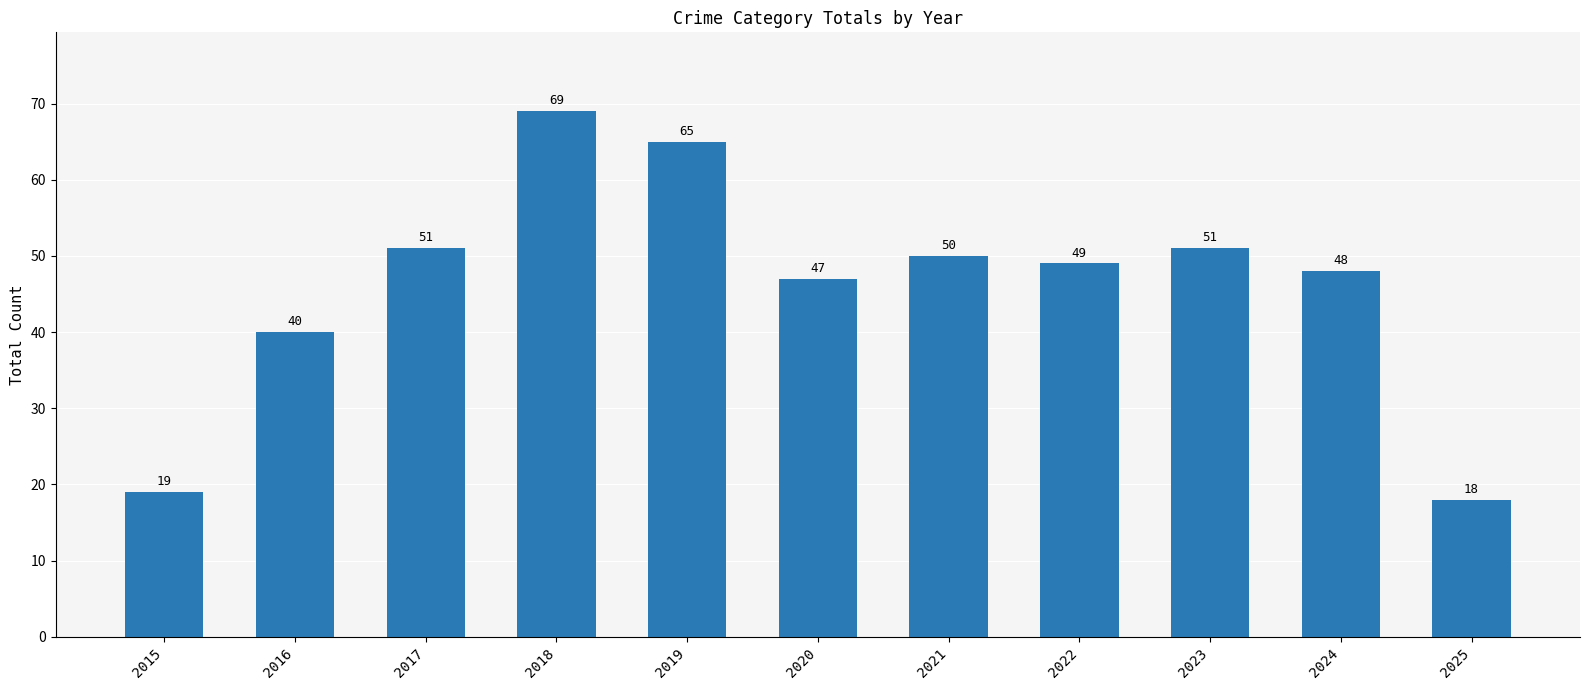

What is the value of the 6th bar from the left?

47